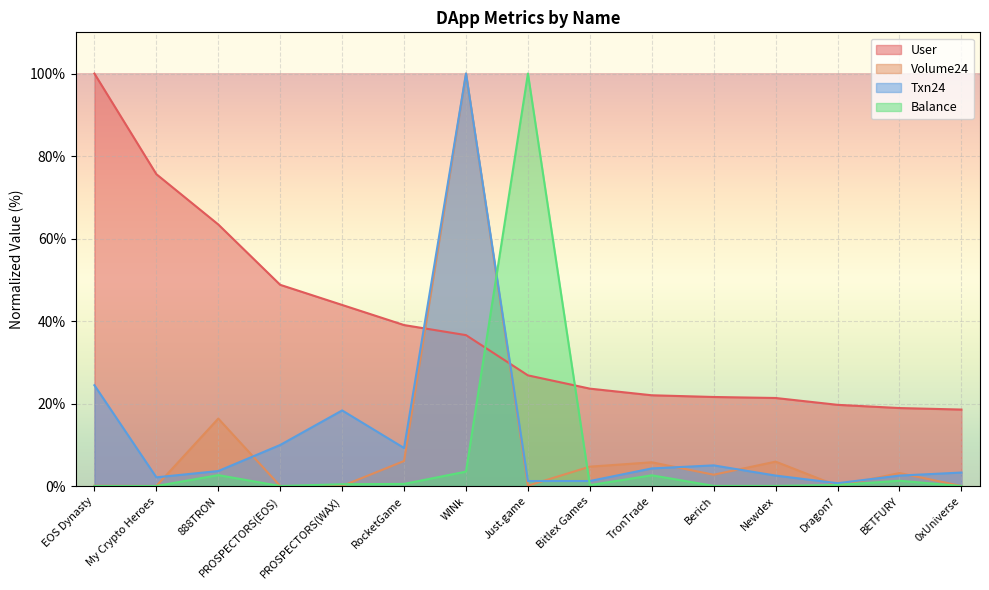

How many lines are shown in the chart?

4